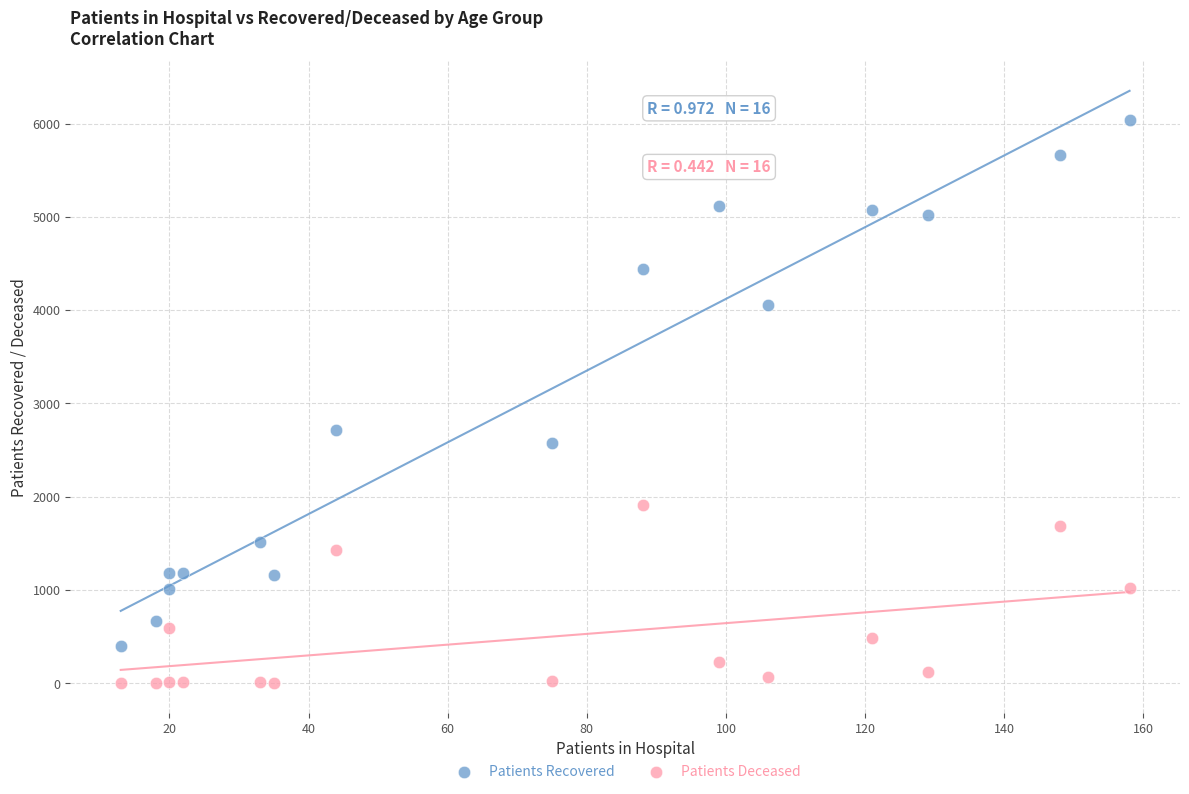

In the Patients Recovered series, what Y value is closest to 3218?

2718